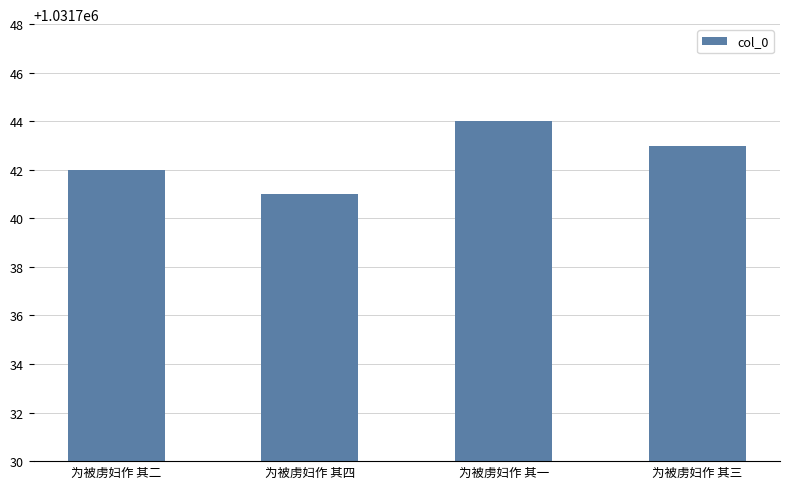

What is the change in value from 为被虏妇作 其二 to 为被虏妇作 其四?

-1